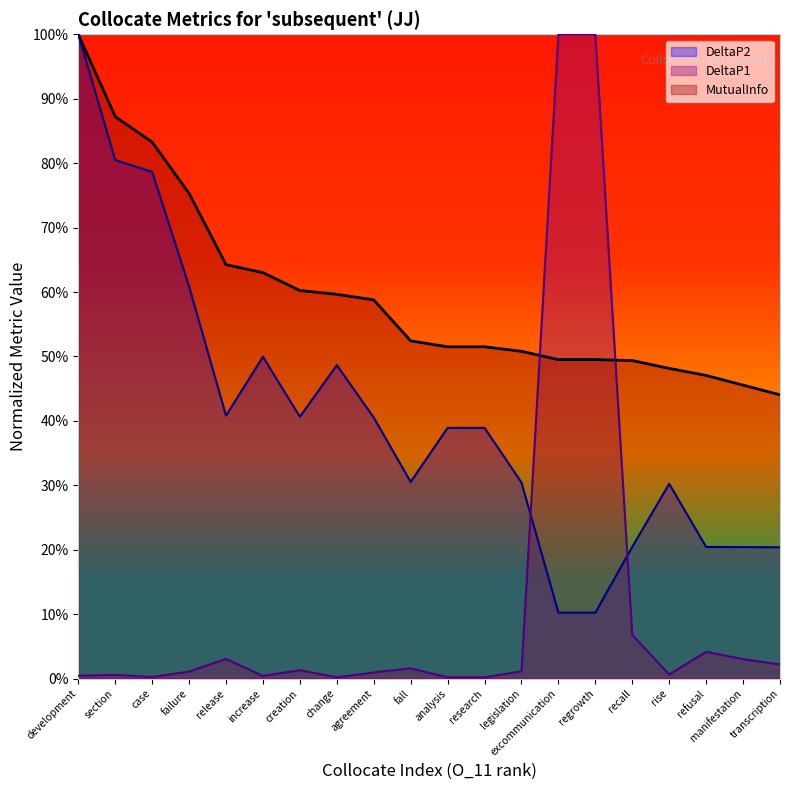

True or false: MutualInfo has more than 0 points higher than both neighbors.

False